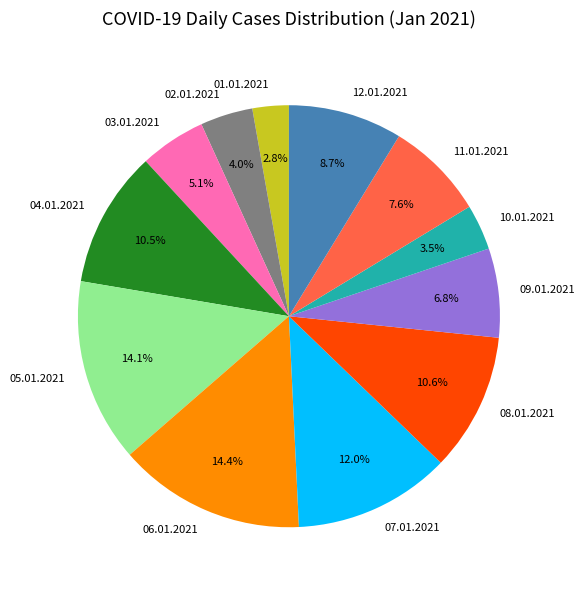

Is it true that 07.01.2021 is 12% of the pie?

True